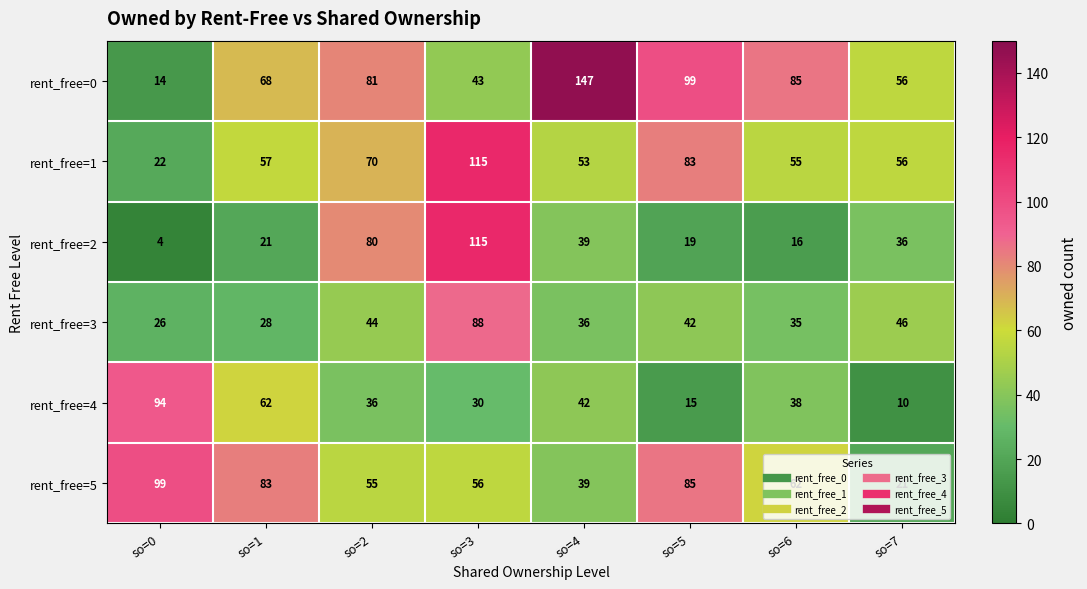

At which label does rent_free=2 first exceed 36?

so=2